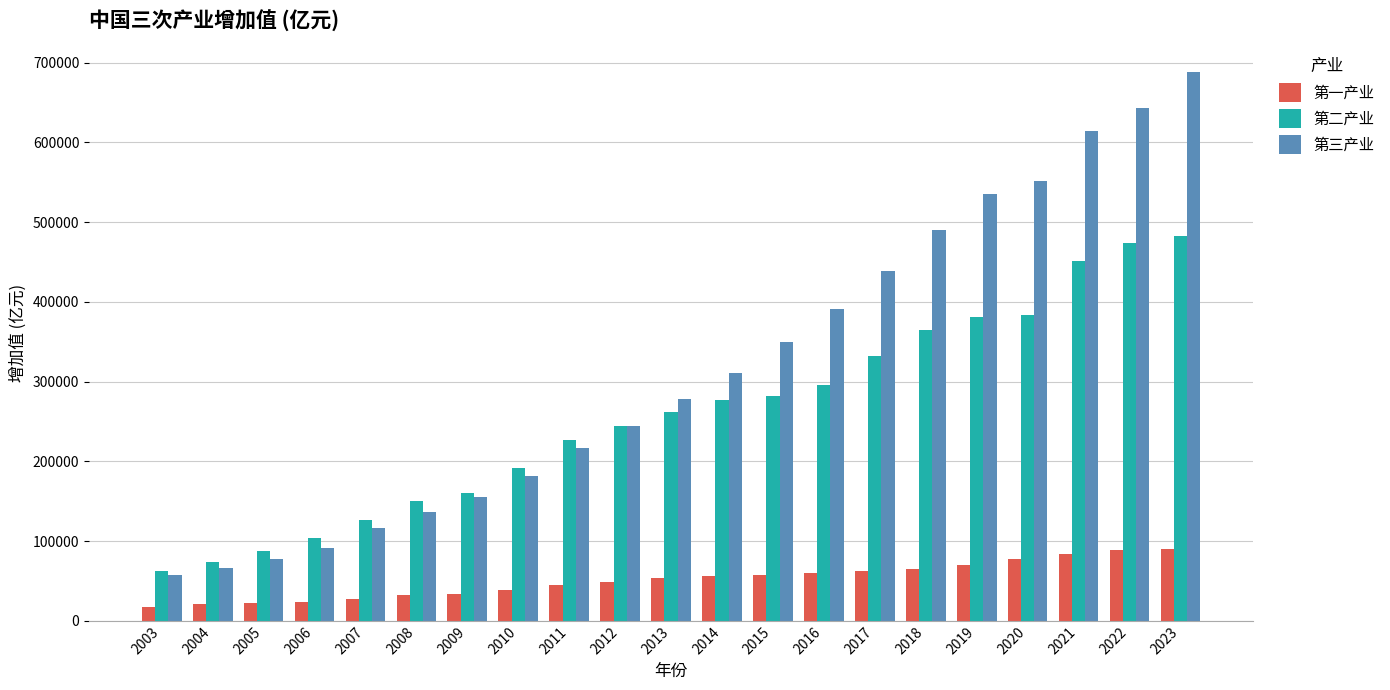

How many bars are there in total?

63